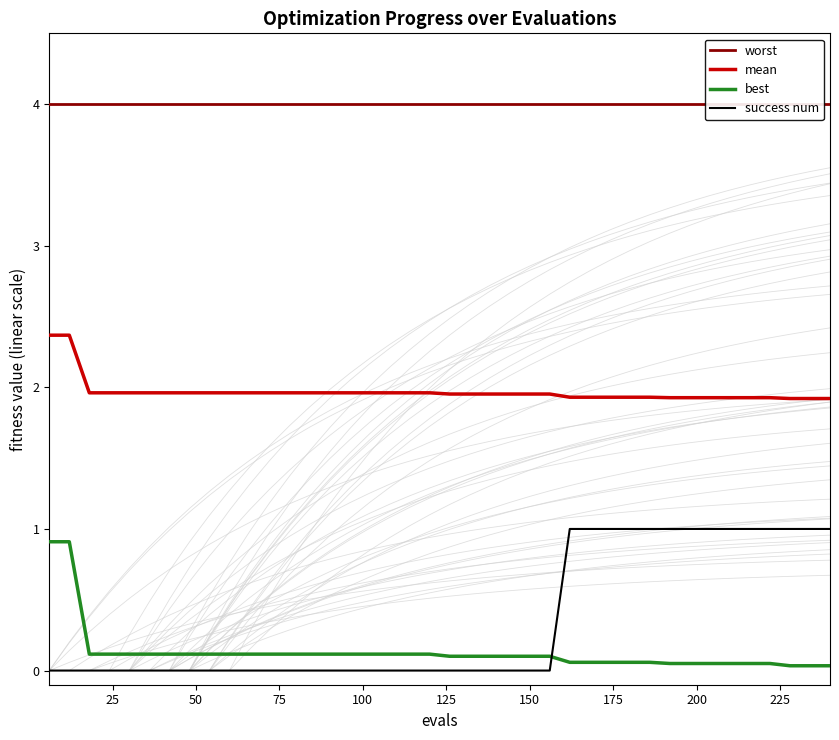

True or false: success num has more than 0 points higher than both neighbors.

False